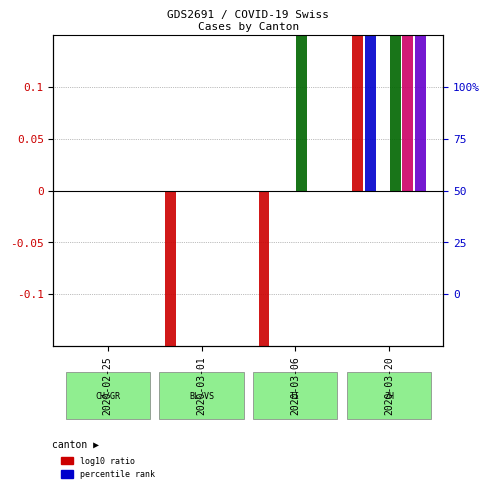

At how many categories does at least one series exceed 0?

2